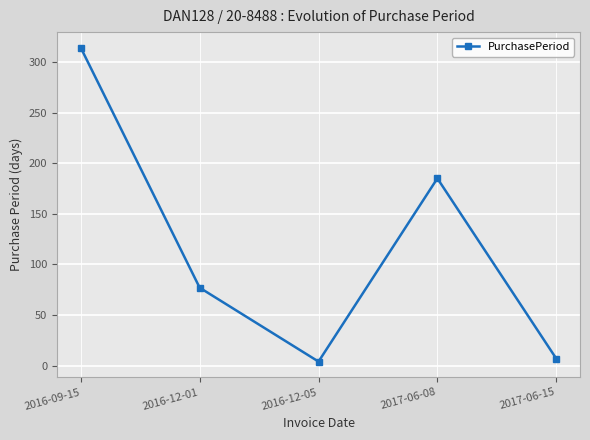

Reading left to right, what are all the values shown in this chart?

314	77	4	185	7